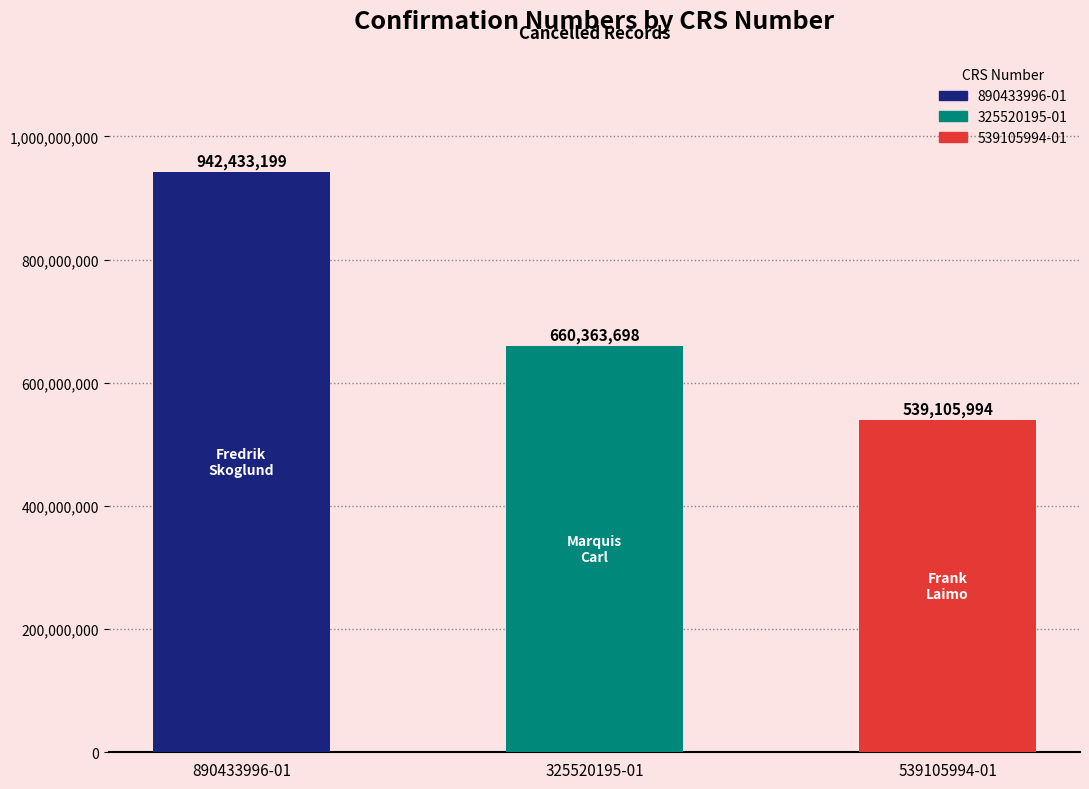

Reading left to right, extract all data points from this chart.

890433996-01=942433199	325520195-01=660363698	539105994-01=539105994